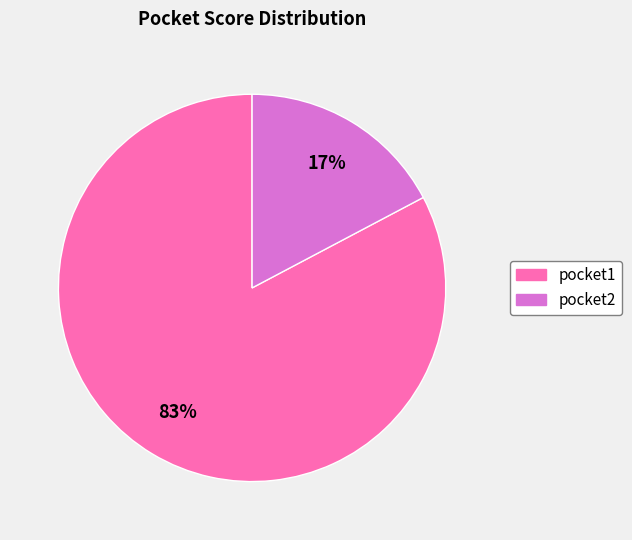

To the nearest percent, what is the average slice percentage?

50%